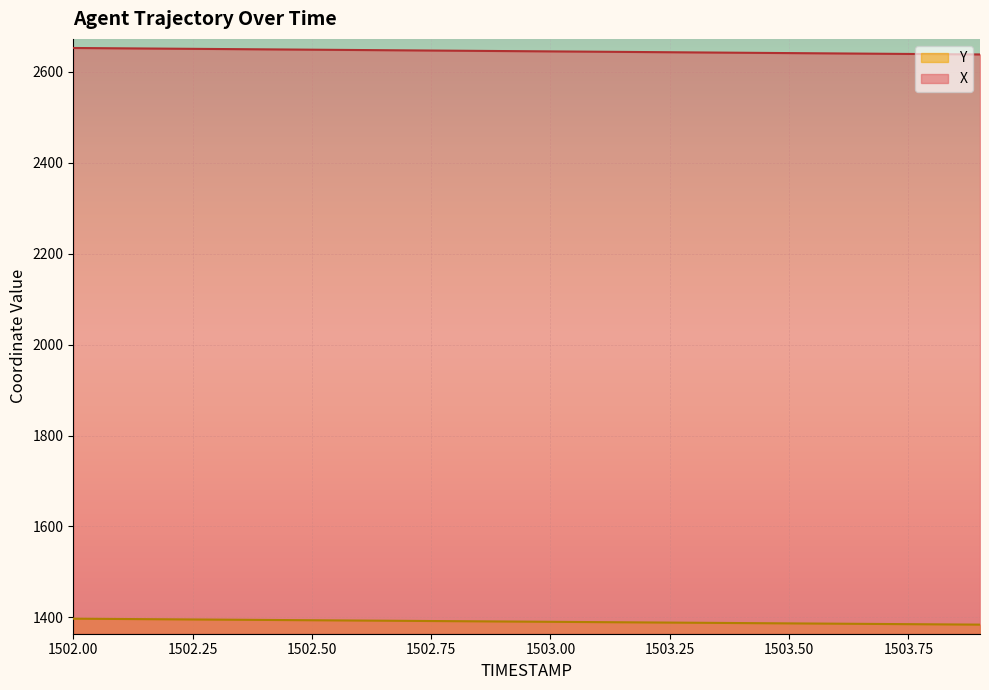

What is the total value across all series at 1502.50?

4042.4